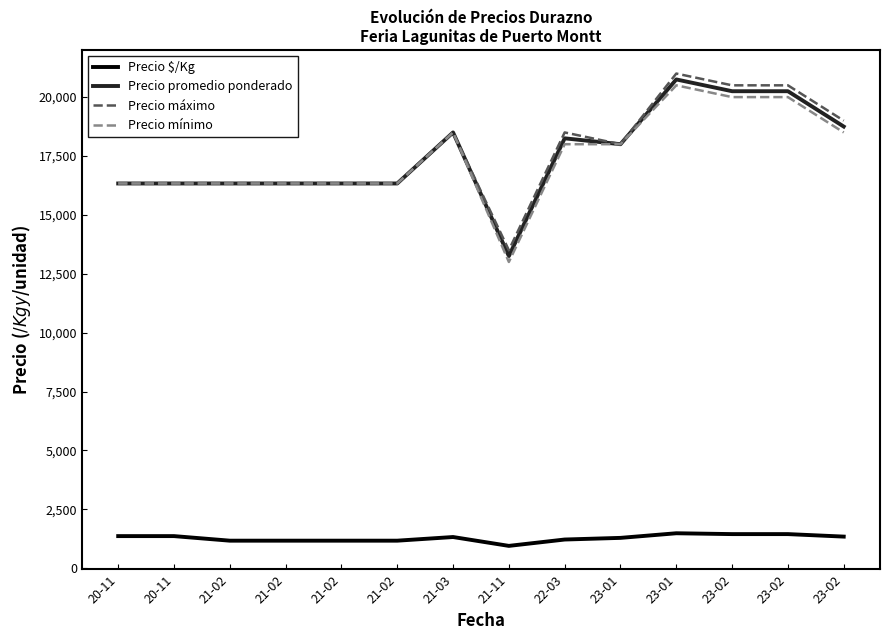

True or false: Precio promedio ponderado and Precio máximo intersect in this chart.

False